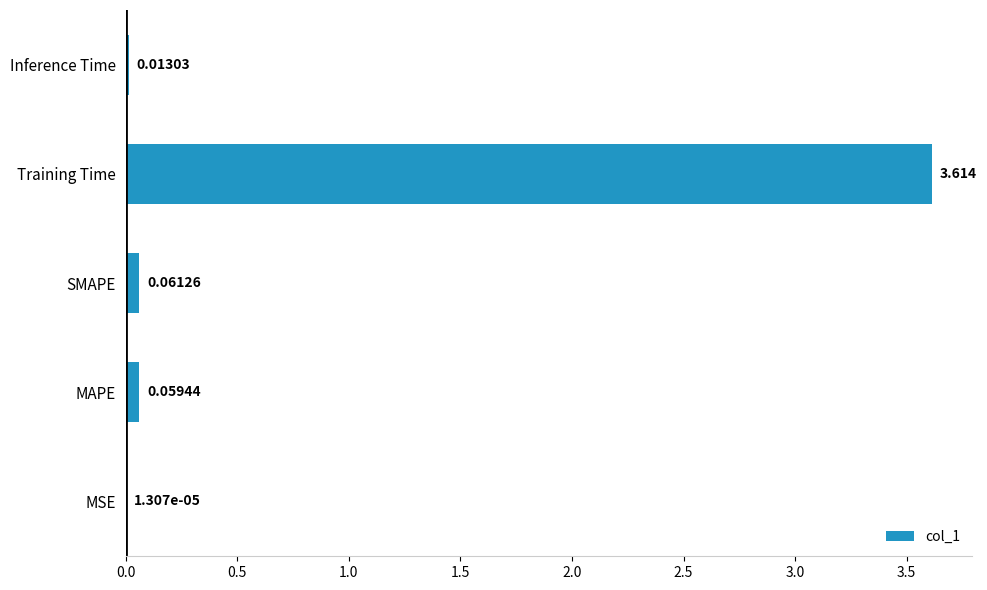

Between Training Time and SMAPE, which is larger?

Training Time